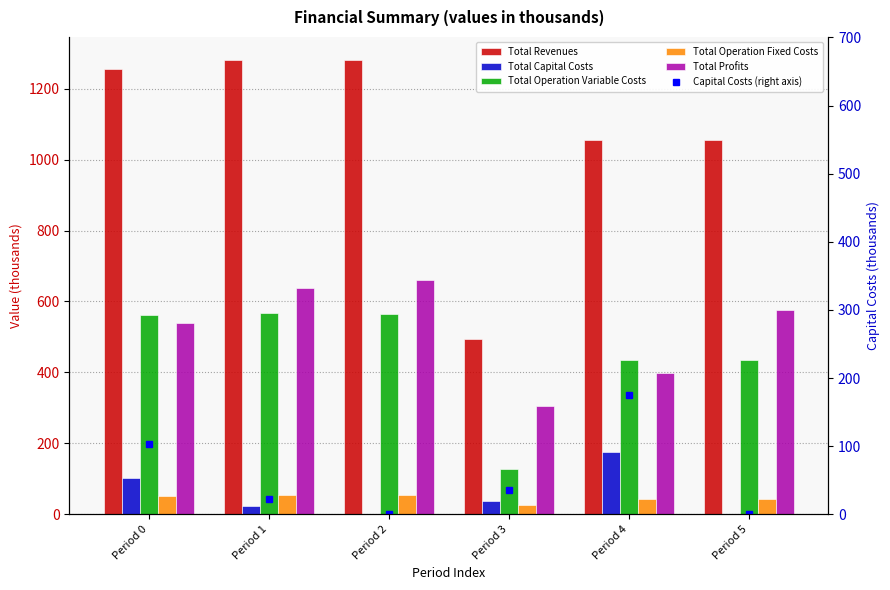

List the series in order of their peak value, highest first.

Total Revenues, Total Profits, Total Operation Variable Costs, Total Capital Costs, Capital Costs (right axis), Total Operation Fixed Costs